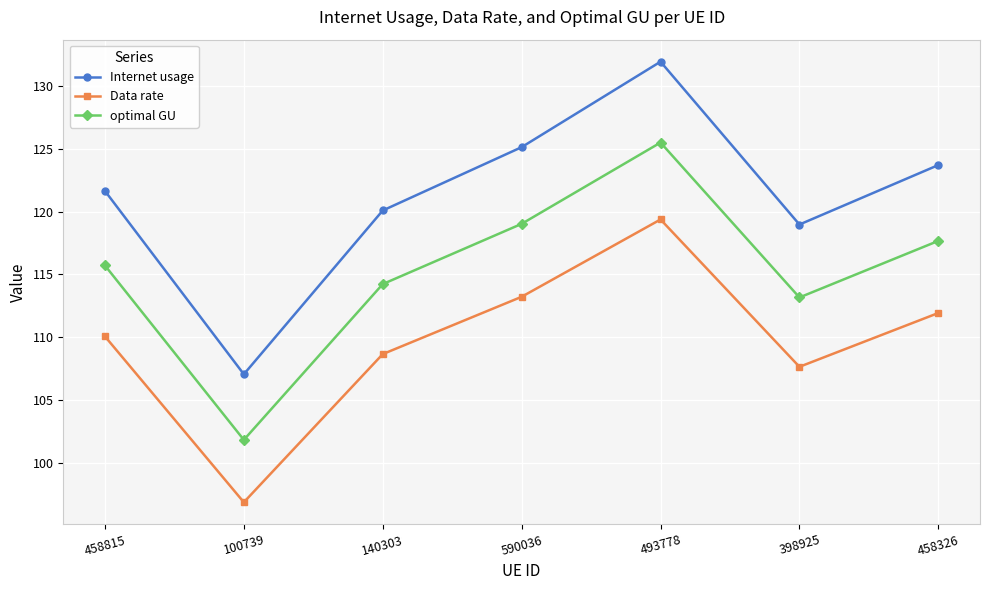

Is the value of Internet usage at 100739 greater than the value of optimal GU at 493778?

No